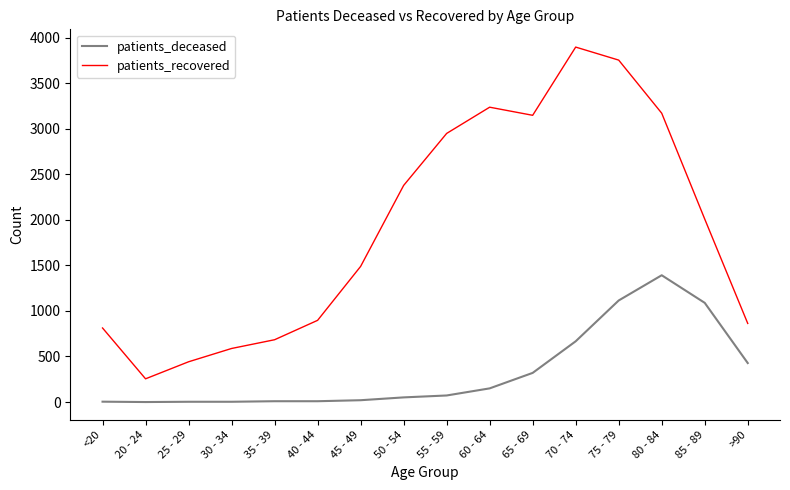

How many interior local valleys does the patients_recovered series have?

2